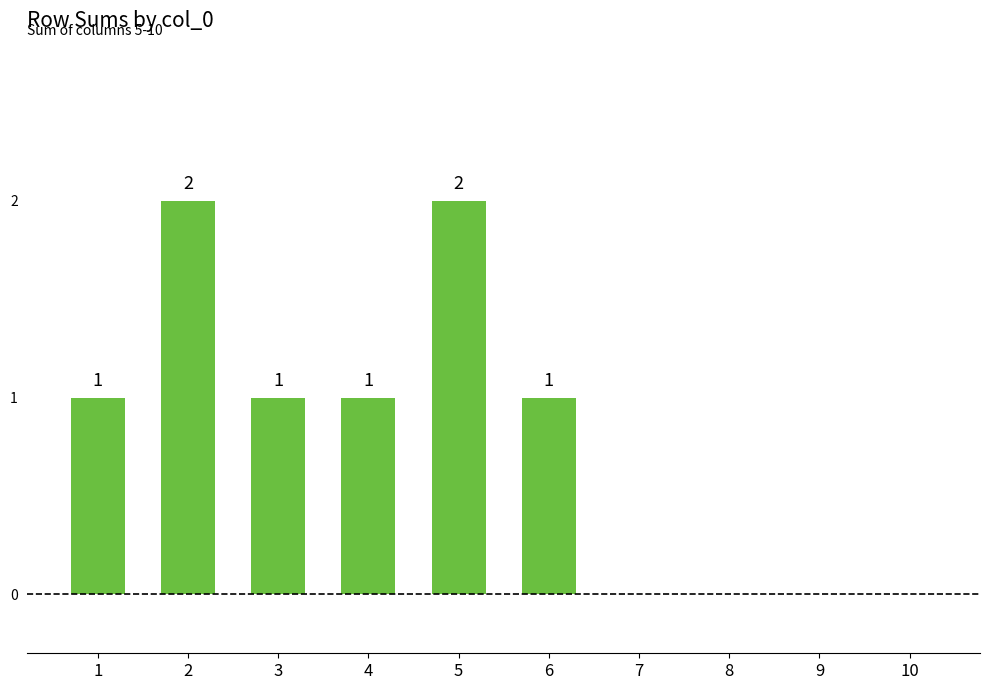

What is the difference between the values at 4 and 8?

1